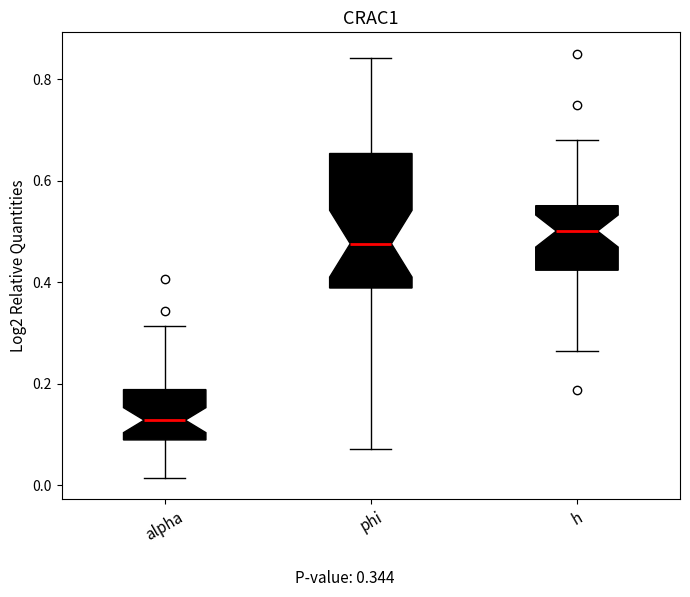

Where does the upper whisker of the box for phi end on the y-axis? The values are not printed on the chart, so give them approximately, as read against the axis.

0.84